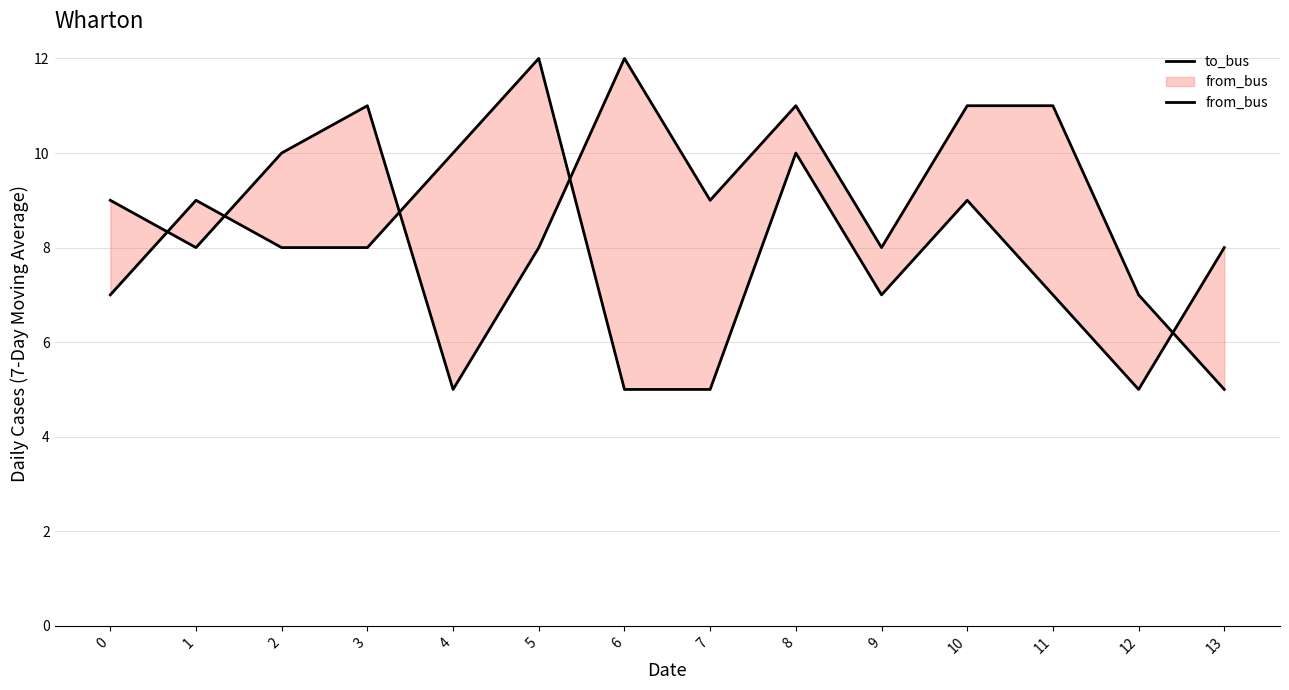

In to_bus, how many points are higher than both neighbors (excluding endpoints)?

3